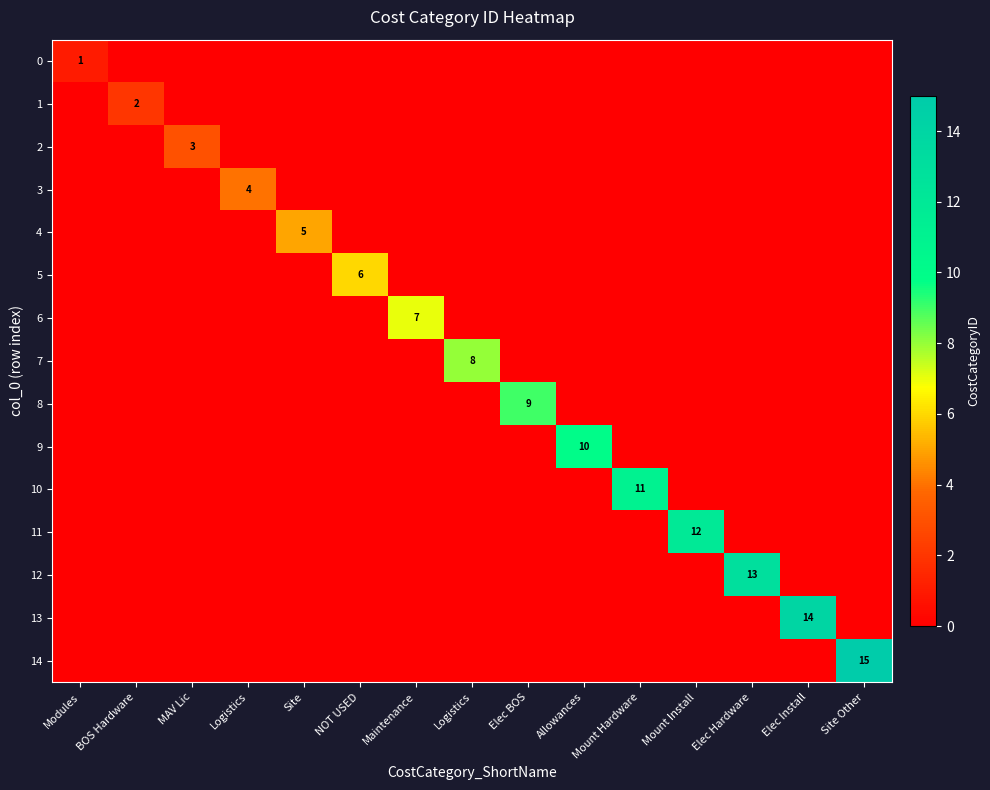

Is the value of 5 at Modules greater than the value of 10 at NOT USED?

No